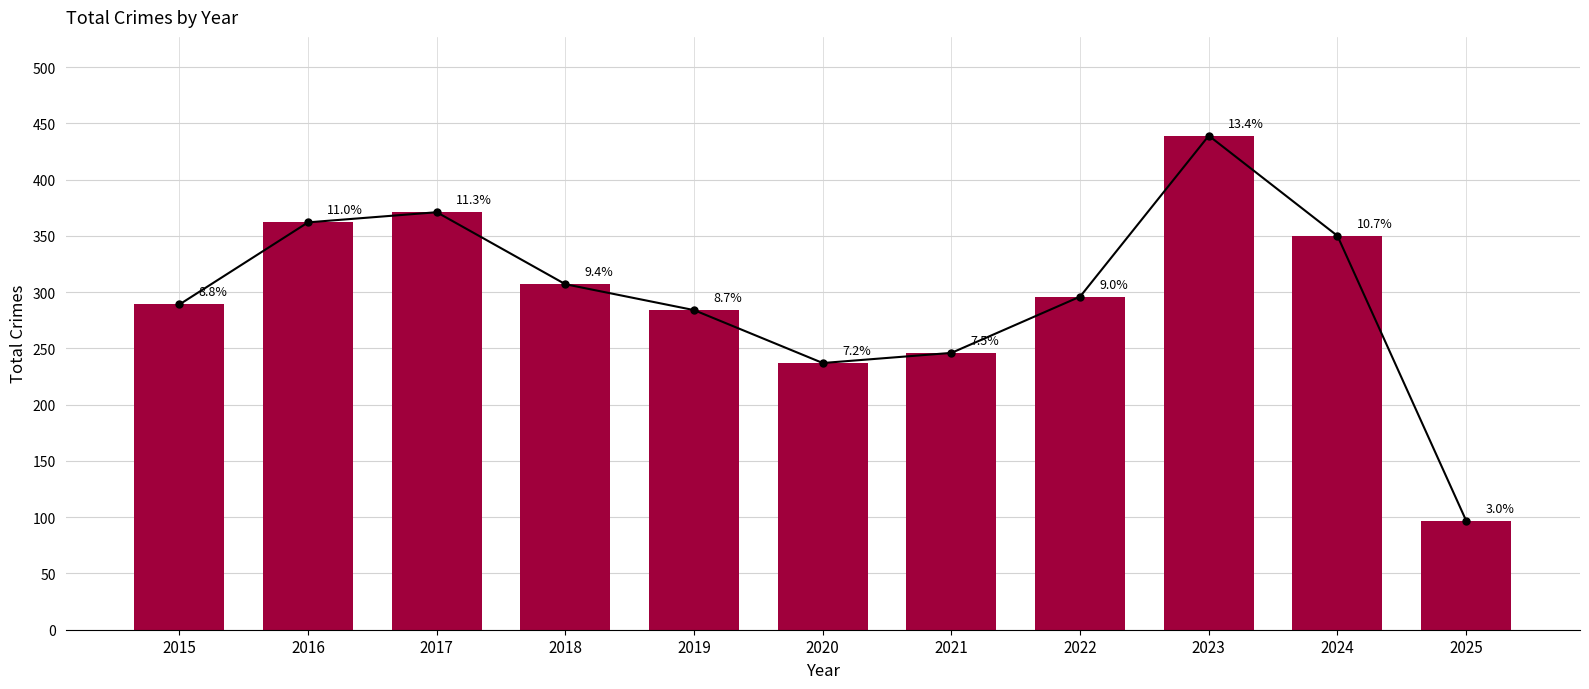

Rank the categories by value from lowest to highest.

2025, 2020, 2021, 2019, 2015, 2022, 2018, 2024, 2016, 2017, 2023